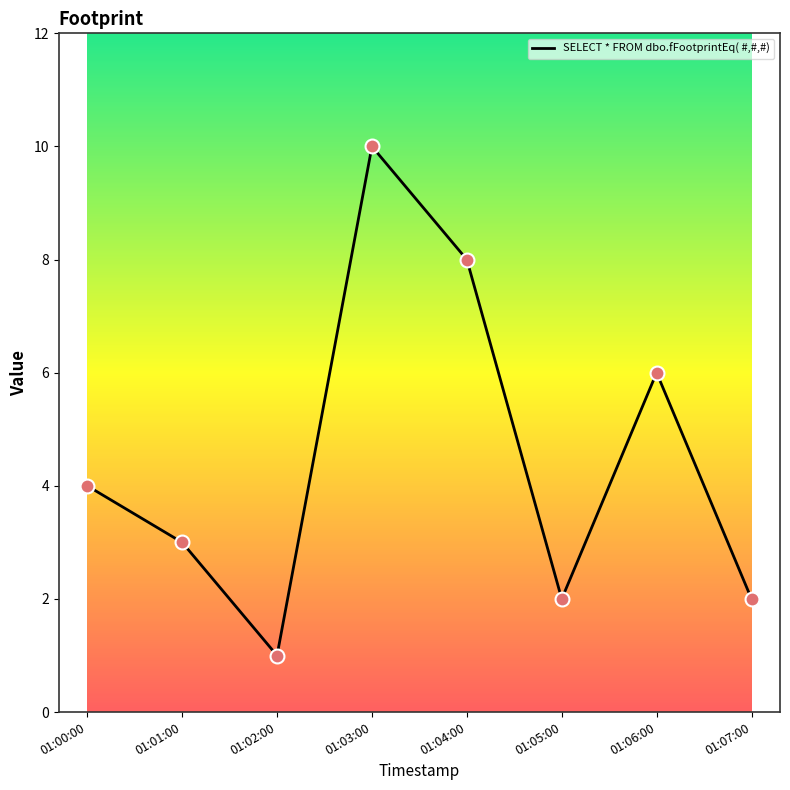

What is the ratio of the value at 01:03:00 to the value at 01:06:00?

1.7